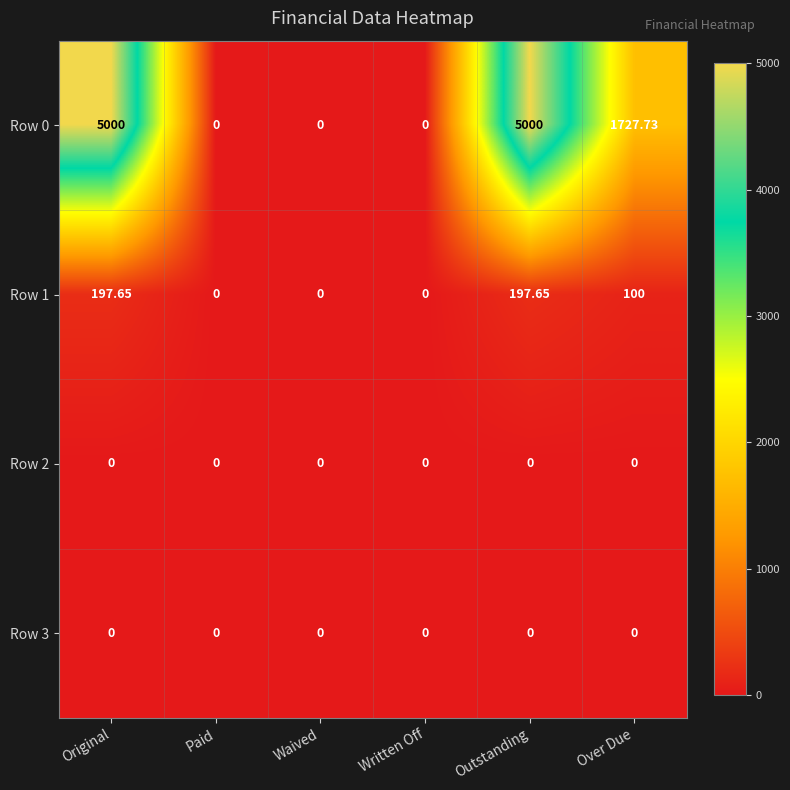

Where does the Row 0 series first go above 1727?

Original